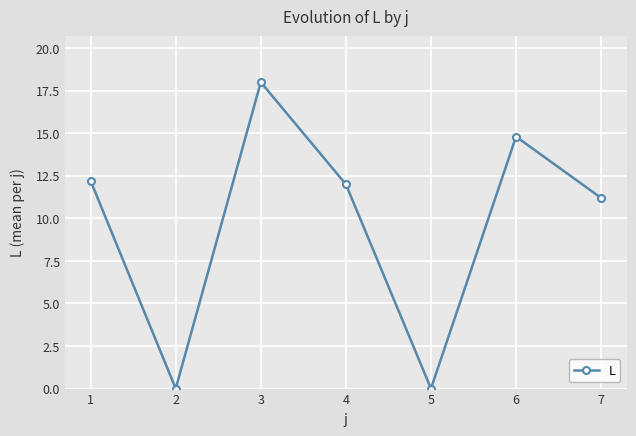

How many lines are shown in the chart?

1